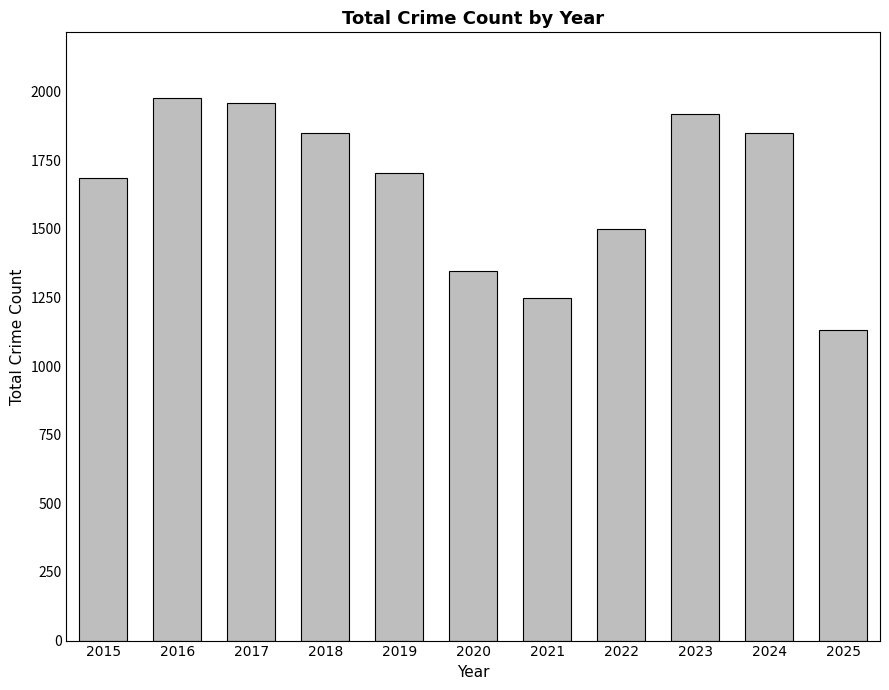

What value does the data have at 2016, to the nearest 10?

1980